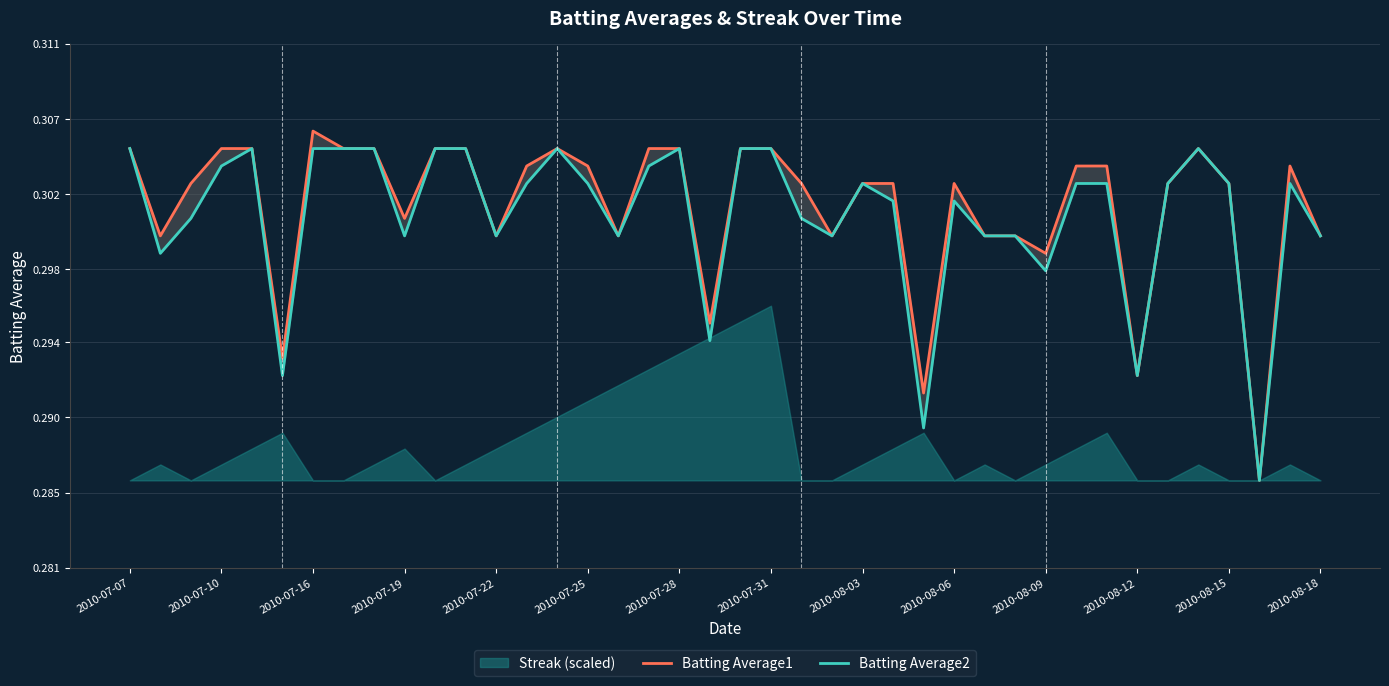

Does the chart have visible grid lines?

Yes